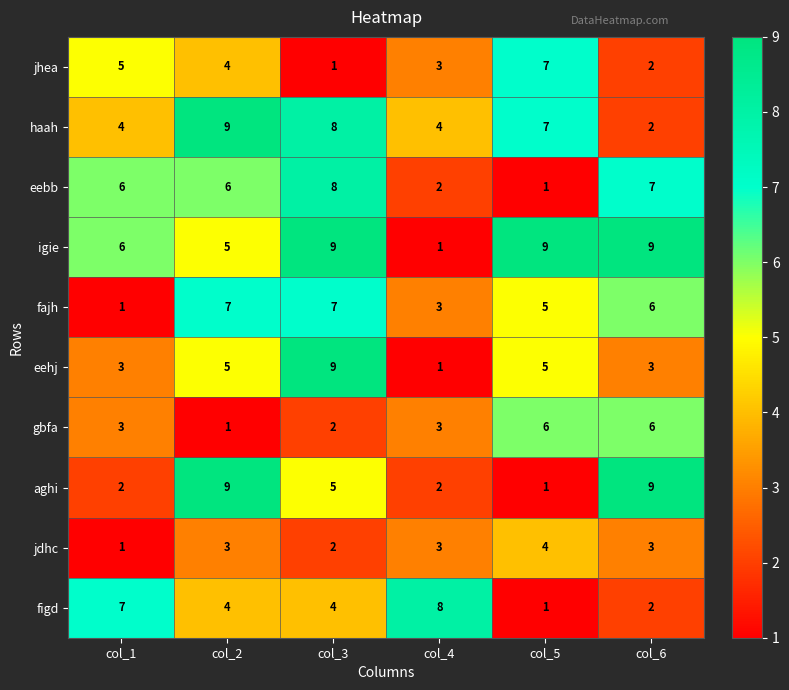

How many aghi values are between 2 and 9?

5